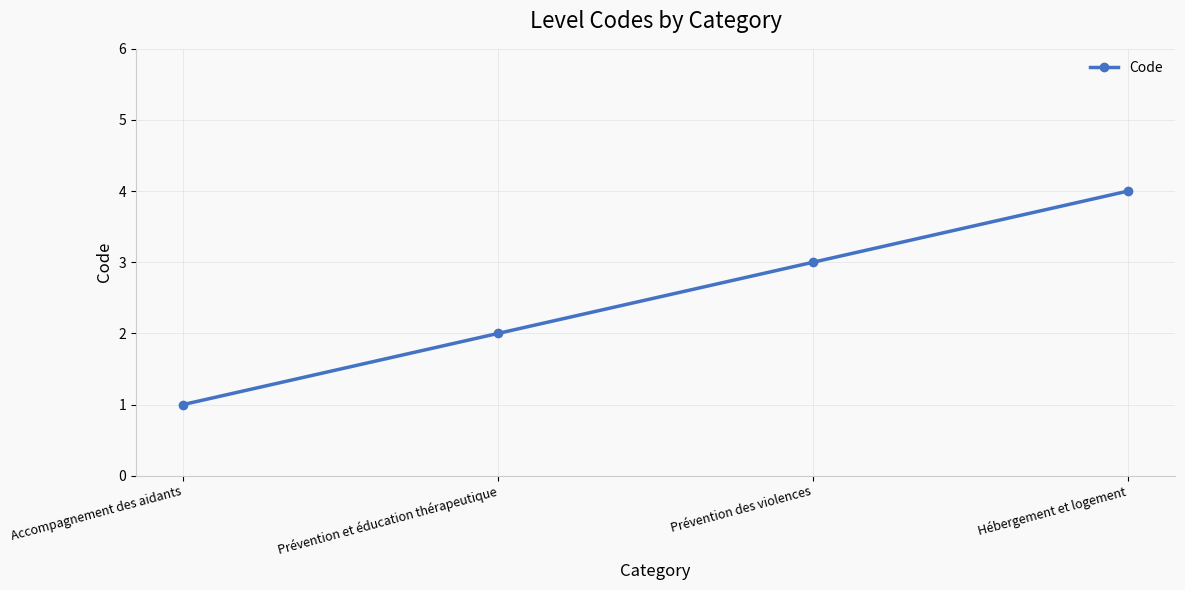

What is the difference between the second highest and minimum values?

2